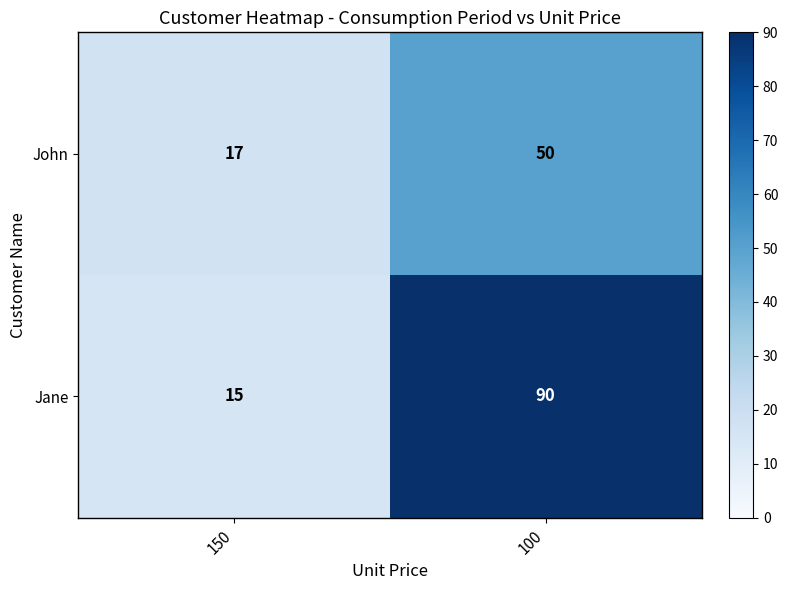

Which series has the largest total across all categories?

Jane